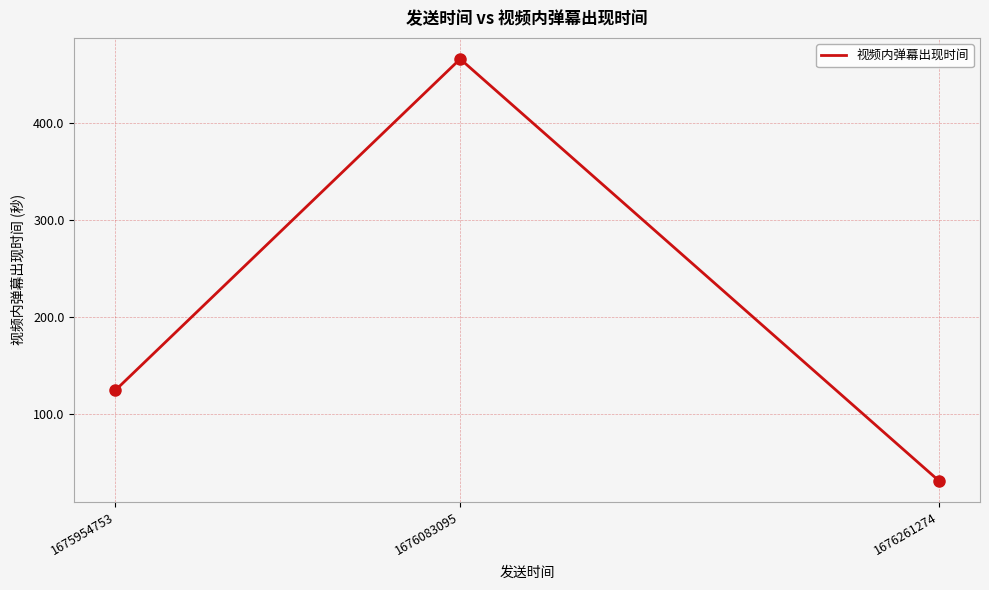

At which label is the value closest to 248?

1675954753